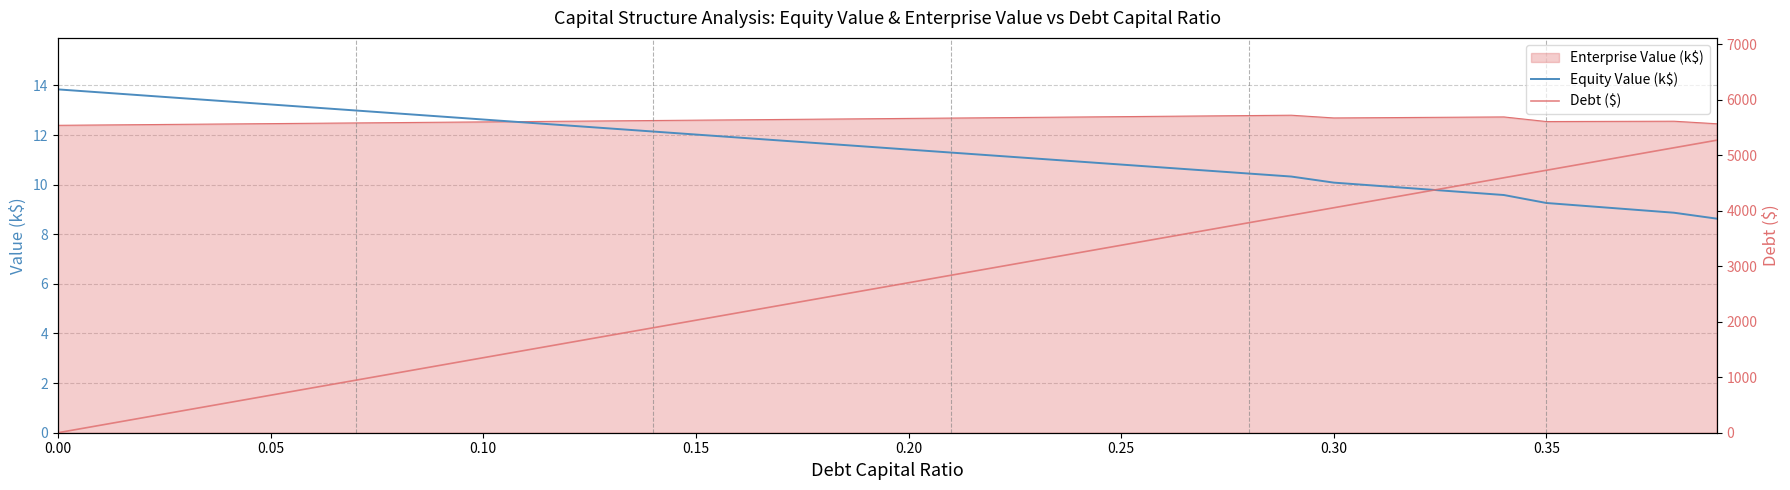

How many values in the Equity Value (k$) series are below 11?

16